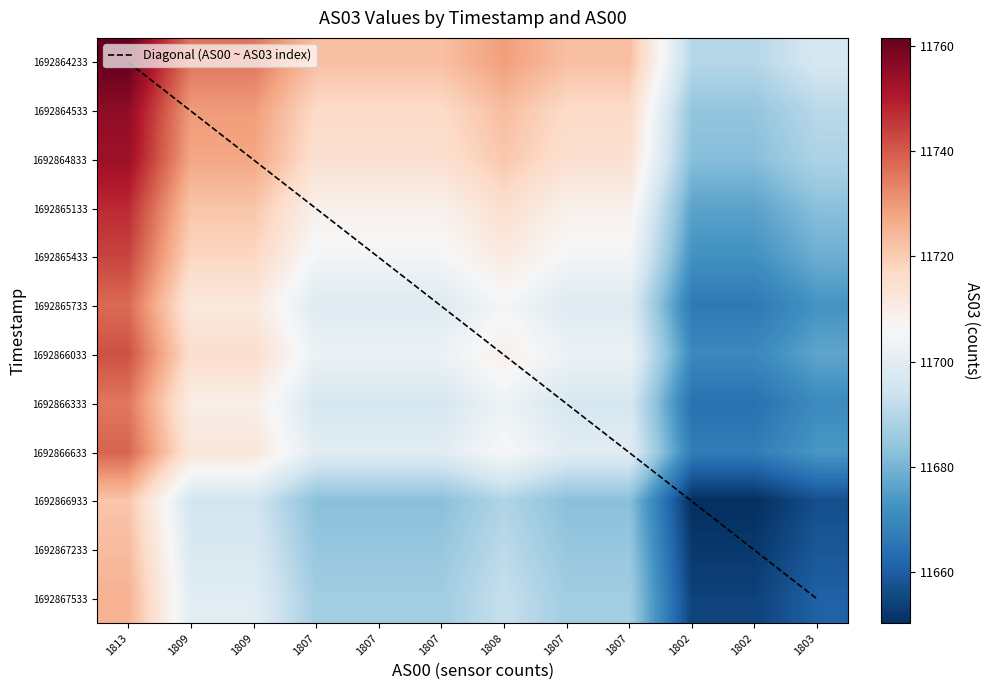

What is the sum of the Diagonal (AS00 ~ AS03 index) values at 1813 and 1807?

5.0